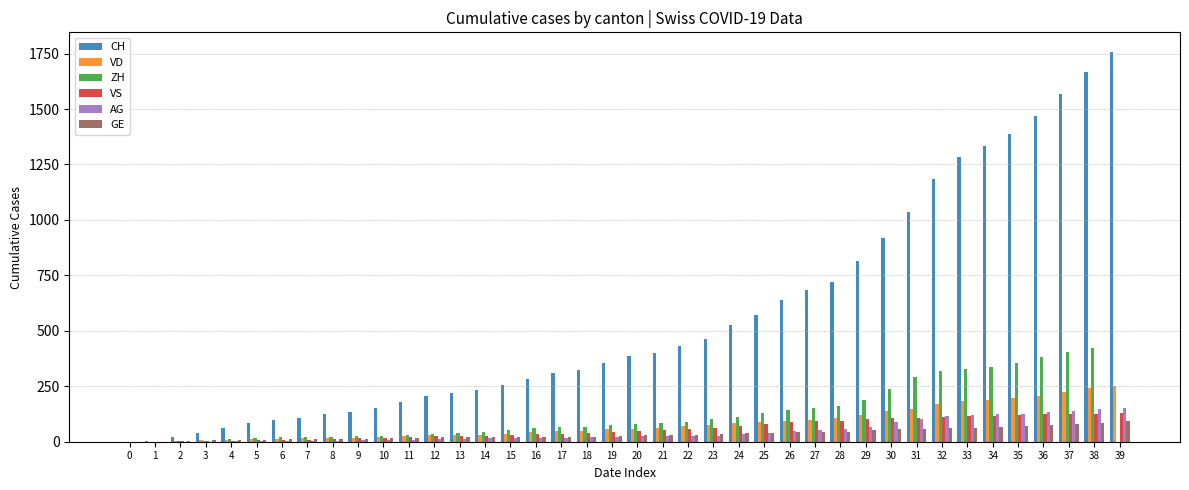

Does the chart contain stacked bars?

No